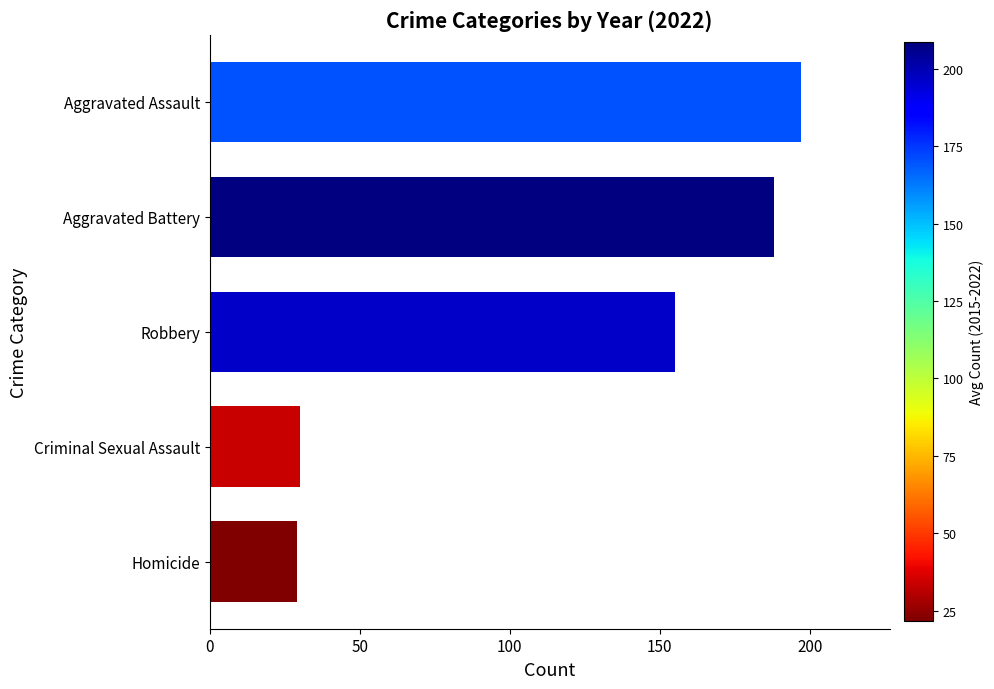

What is the change in value from Homicide to Aggravated Assault?

+168